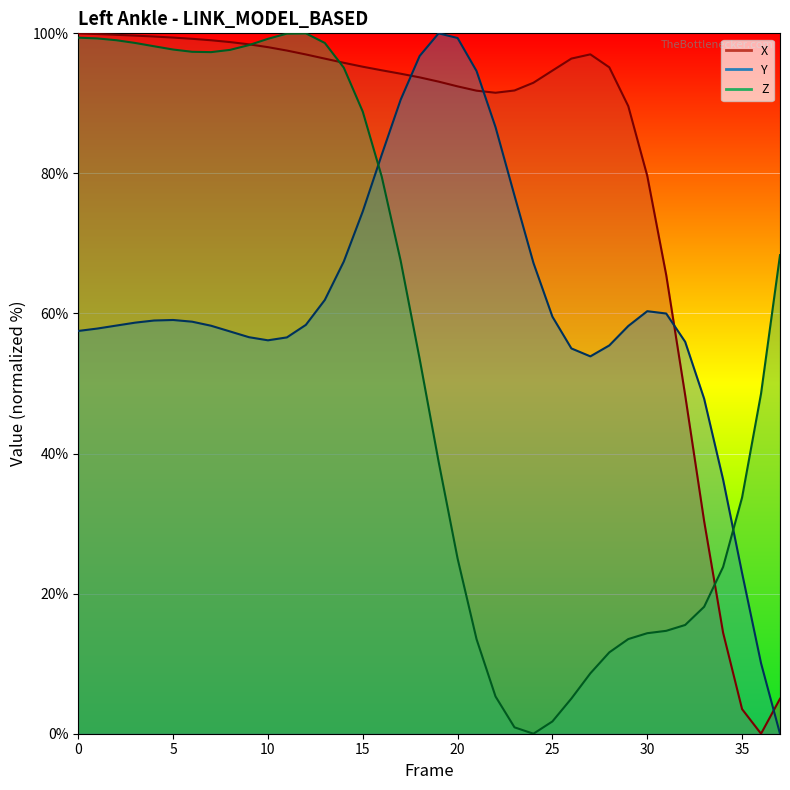

Reading right to left, extract all data points from this chart.

X: 37=5.0	36=0.0	35=3.5	34=14.4	33=30.3	32=48.3	31=65.5	30=79.7	29=89.6	28=95.1	27=97.0	26=96.4	25=94.7	24=92.9	23=91.8	22=91.5	21=91.8	20=92.4	19=93.1	18=93.7	17=94.2	16=94.7	15=95.2	14=95.8	13=96.4	12=97.0	11=97.5	10=98.0	9=98.4	8=98.8	7=99.0	6=99.2	5=99.4	4=99.5	3=99.7	2=99.8	1=99.9	0=100.0
Y: 37=0.0	36=10.1	35=22.9	34=36.3	33=47.8	32=56.0	31=60.0	30=60.3	29=58.2	28=55.4	27=53.9	26=55.0	25=59.5	24=67.2	23=76.8	22=86.6	21=94.6	20=99.3	19=100.0	18=96.8	17=90.5	16=82.7	15=74.6	14=67.4	13=61.9	12=58.4	11=56.6	10=56.2	9=56.6	8=57.4	7=58.3	6=58.8	5=59.1	4=59.0	3=58.7	2=58.3	1=57.8	0=57.5
Z: 37=68.3	36=48.6	35=33.7	34=23.8	33=18.1	32=15.5	31=14.7	30=14.4	29=13.5	28=11.6	27=8.6	26=5.0	25=1.8	24=0.0	23=0.9	22=5.3	21=13.5	20=25.0	19=38.8	18=53.5	17=67.5	16=79.5	15=88.8	14=95.1	13=98.6	12=100.0	11=100.0	10=99.2	9=98.3	8=97.6	7=97.3	6=97.4	5=97.7	4=98.2	3=98.6	2=99.0	1=99.3	0=99.4